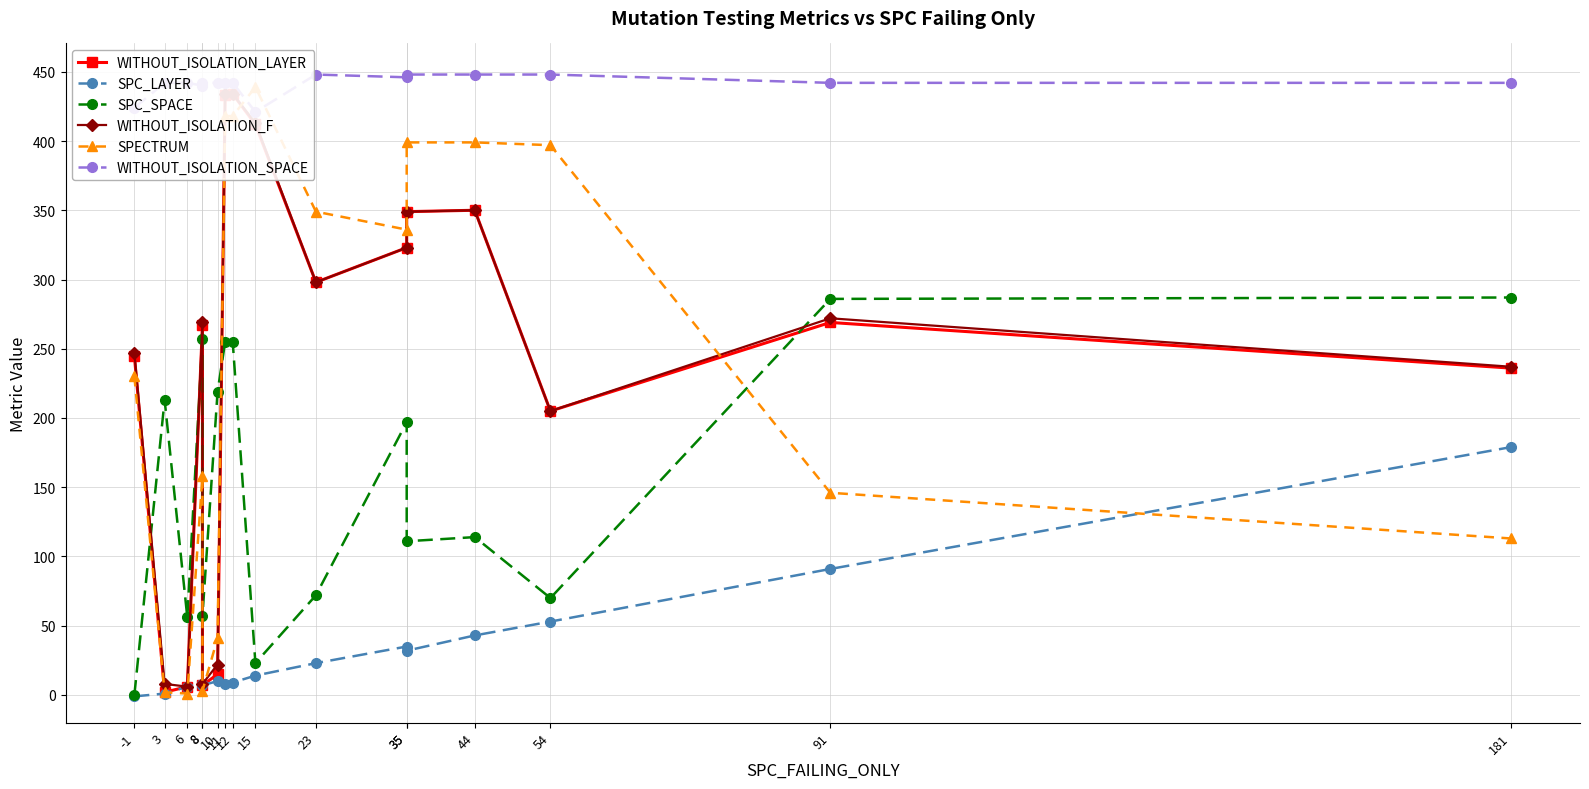

In WITHOUT_ISOLATION_LAYER, how many points are lower than both neighbors (excluding endpoints)?

4